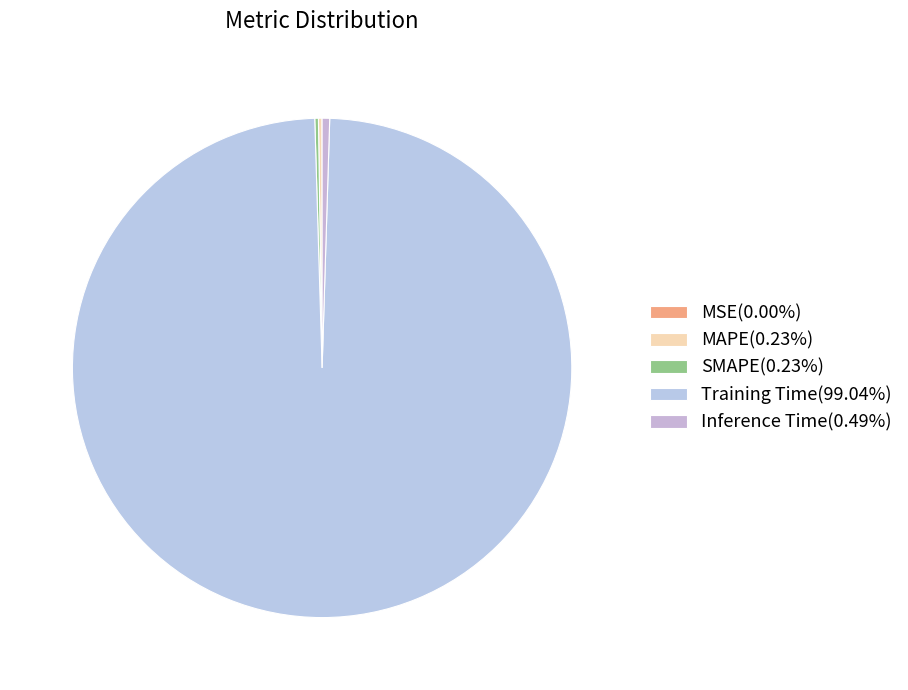

True or false: SMAPE accounts for 0% of the total.

True